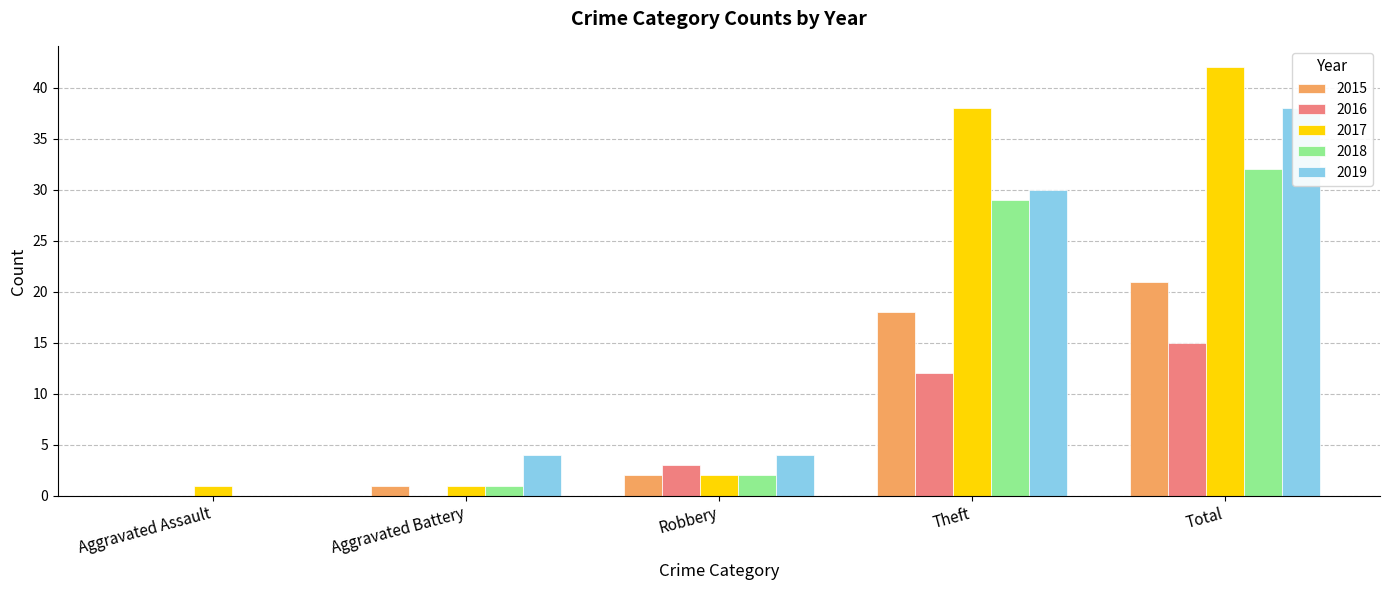

The 2019 series shows 41 at Theft. True or false?

False